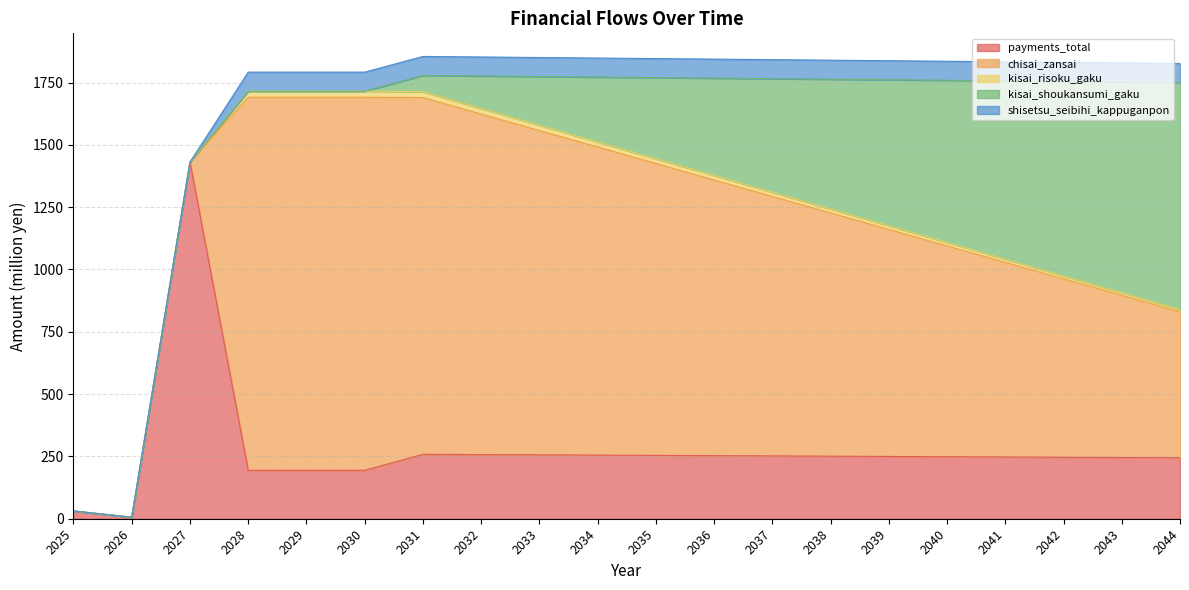

Which has a higher value, 2043 or 2027?

2027